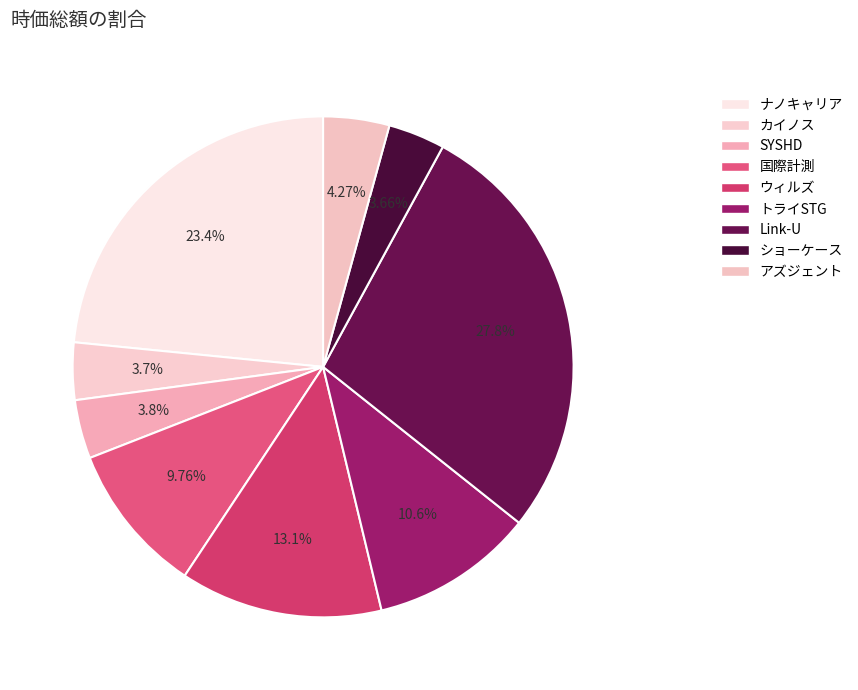

Is there a majority slice in this chart?

No